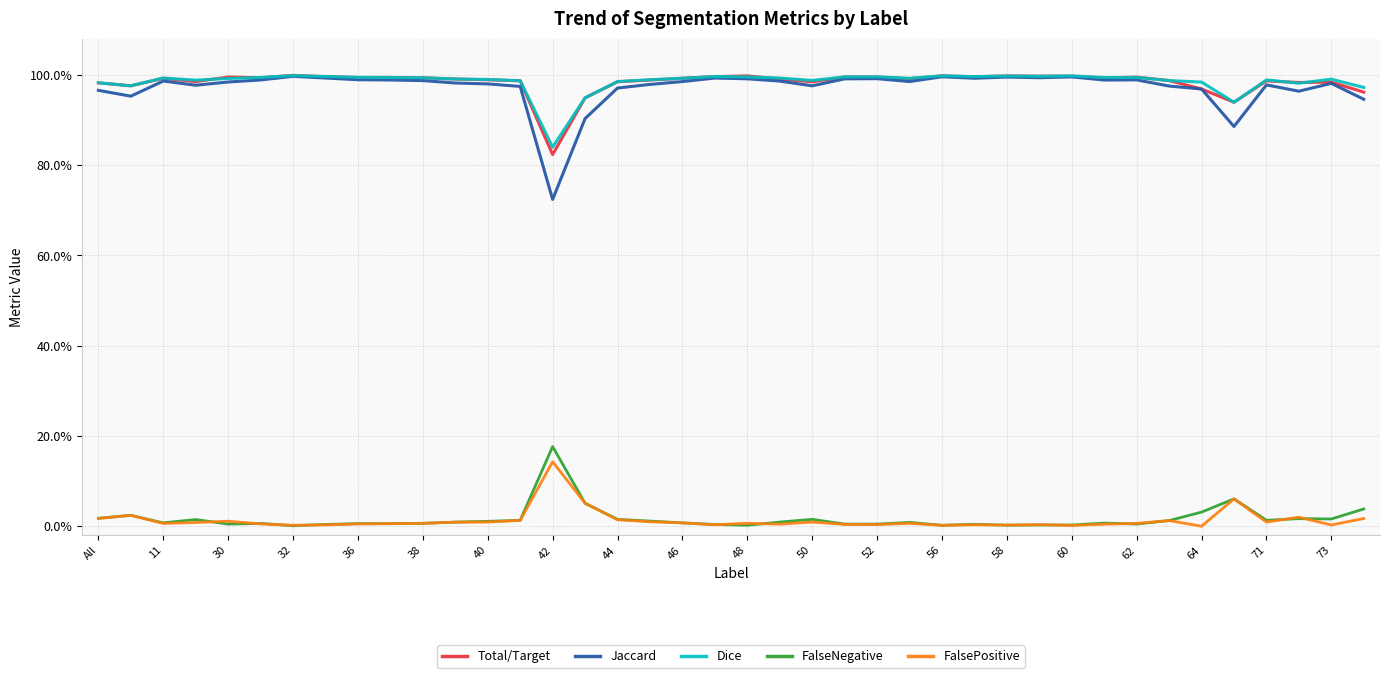

In FalseNegative, how many points are higher than both neighbors (excluding endpoints)?

12